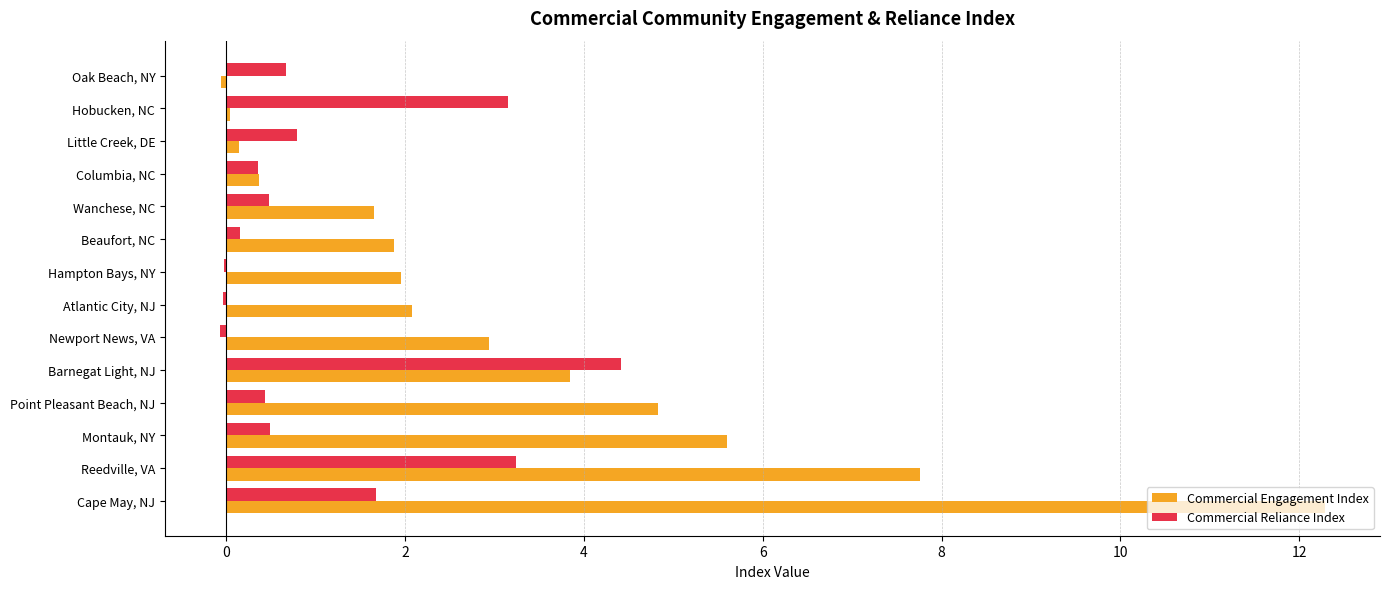

The Commercial Engagement Index series shows 5.6 at Montauk, NY. True or false?

True